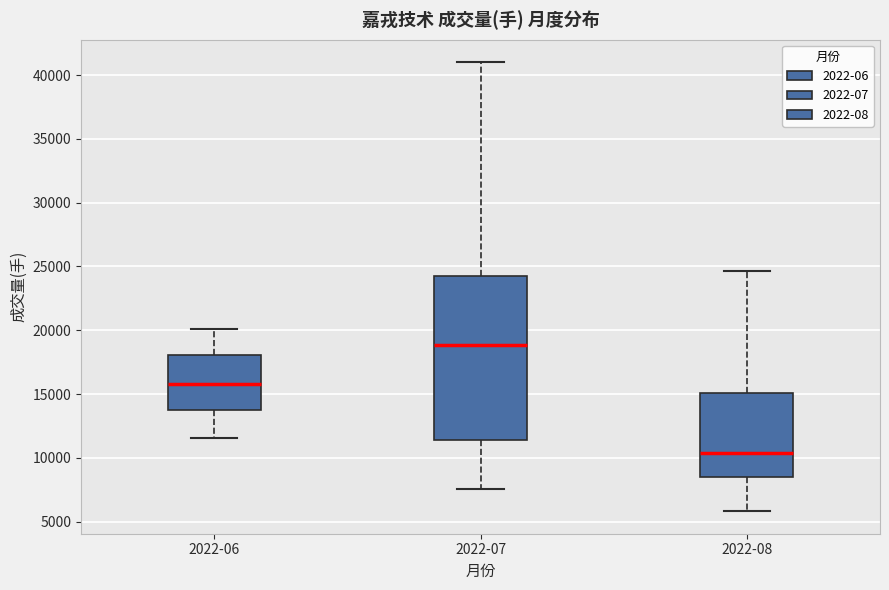

Reading left to right, read every box against the y-axis: the position of its median line, the range the box covers, and the ends of its whiskers. The values are not printed on the chart, so give them approximately, as read against the axis.

2022-06: median 16000, box 14000 to 18000, whiskers 11500 to 20000
2022-07: median 19000, box 11500 to 24500, whiskers 7500 to 41000
2022-08: median 10500, box 8500 to 15000, whiskers 6000 to 24500